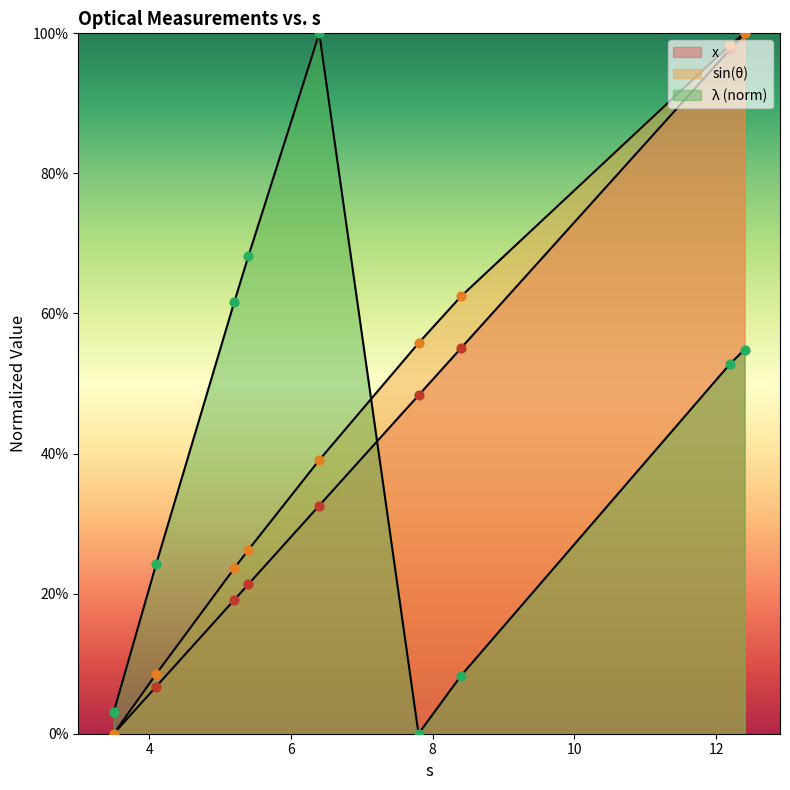

Which series contains the lowest Y value?

x